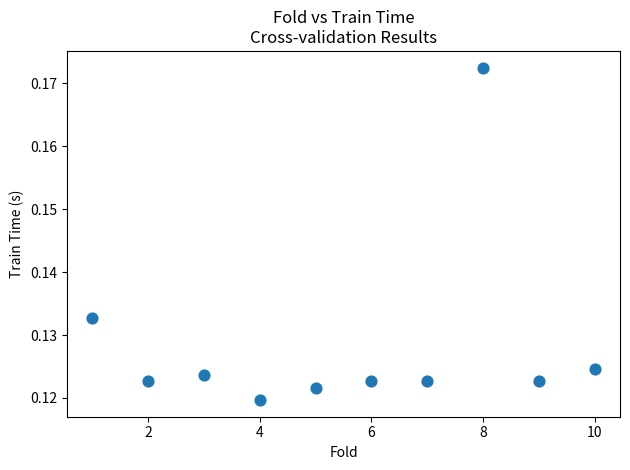

What is the average X value?

5.5